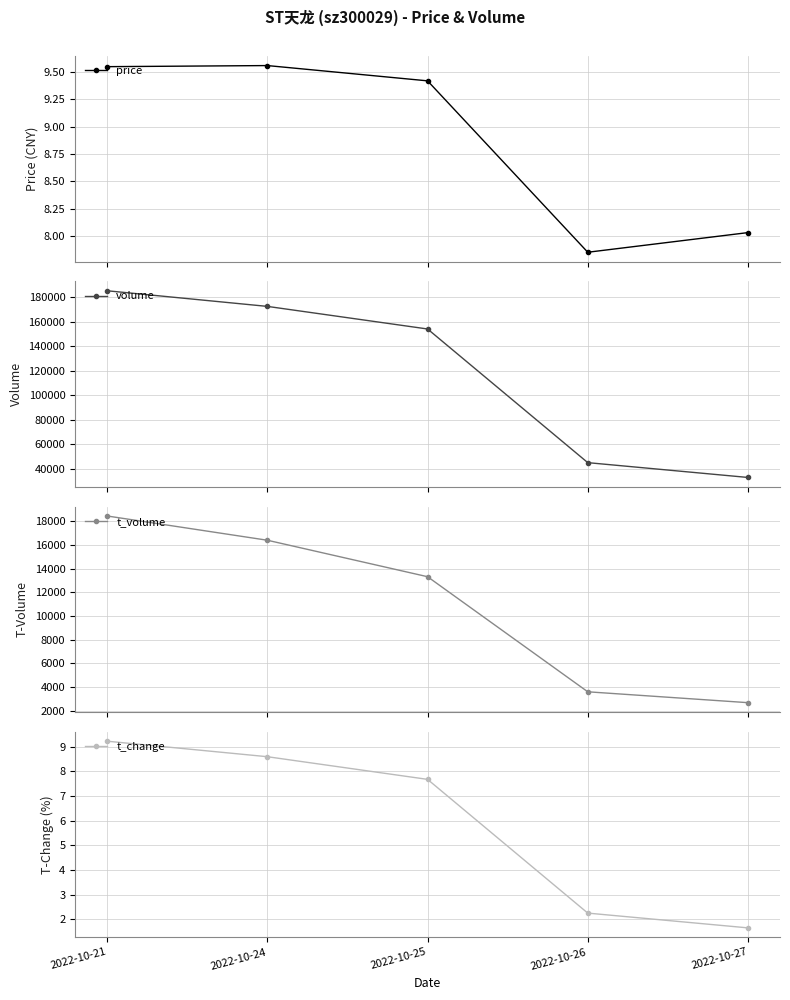

How many interior local peaks does the price series have?

1